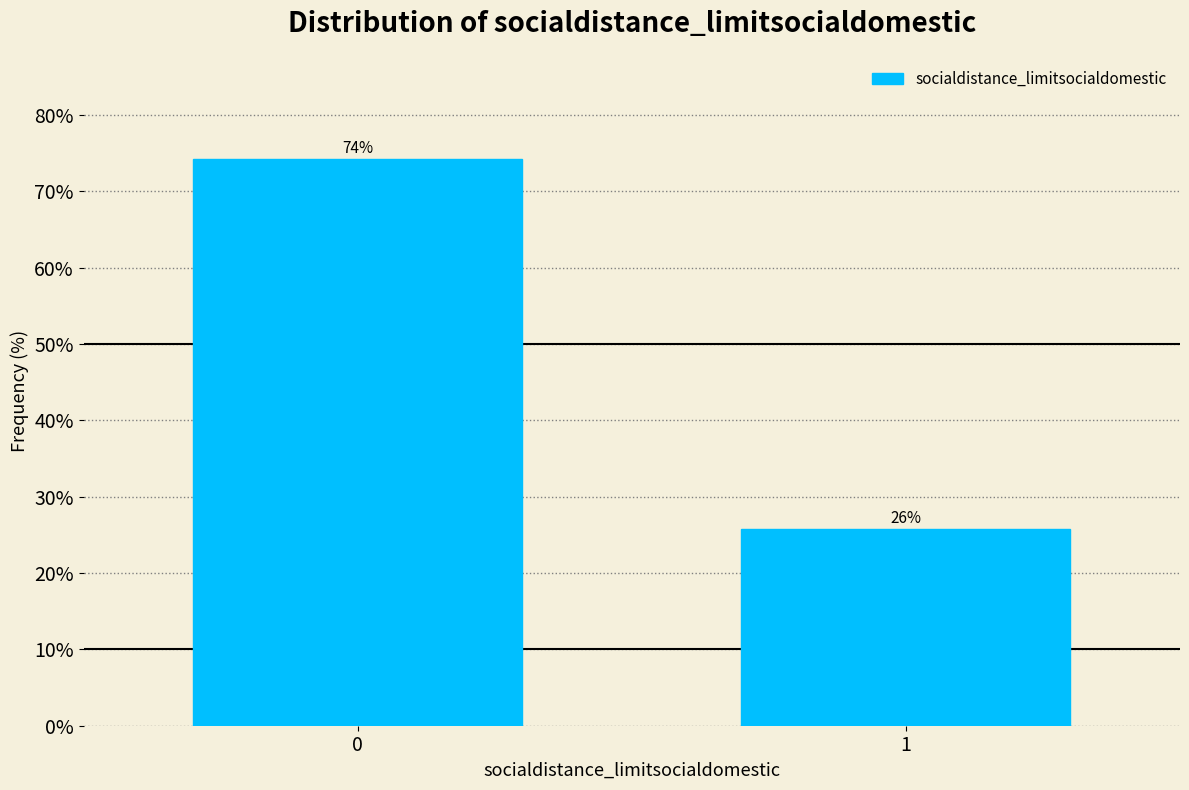

List the labels in order of value, smallest first.

1, 0